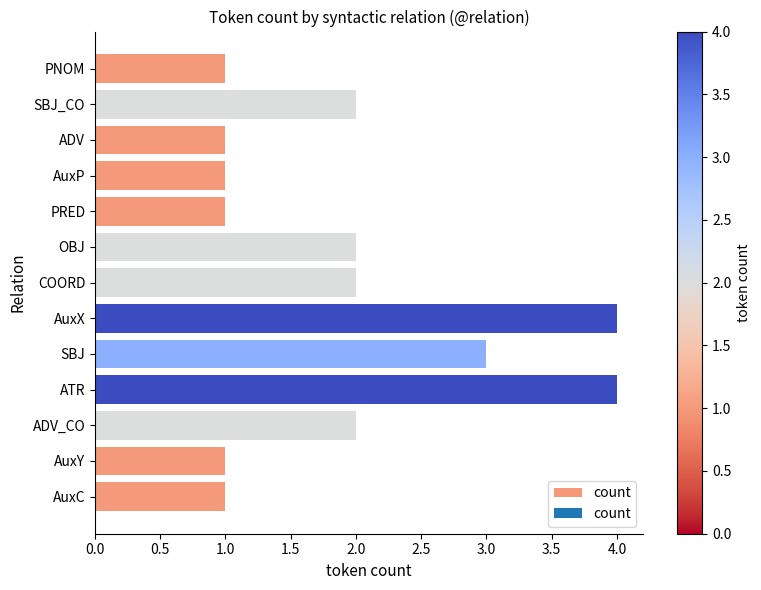

The chart shows a value of 4 at ATR. True or false?

True